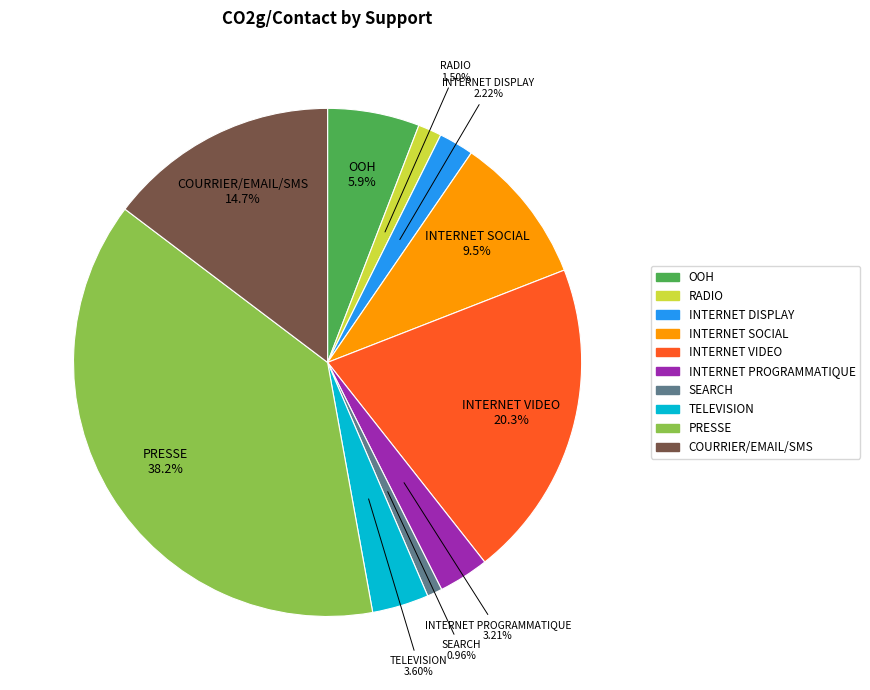

Is SEARCH the majority of the pie?

No